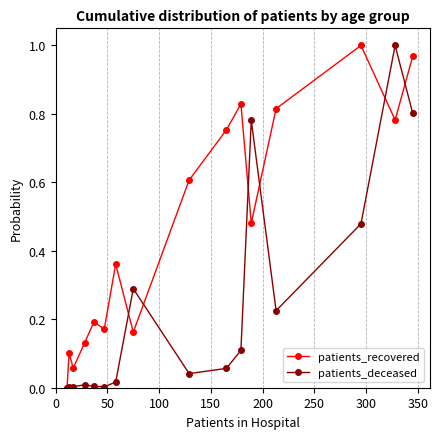

How many values in patients_recovered are above zero?

15